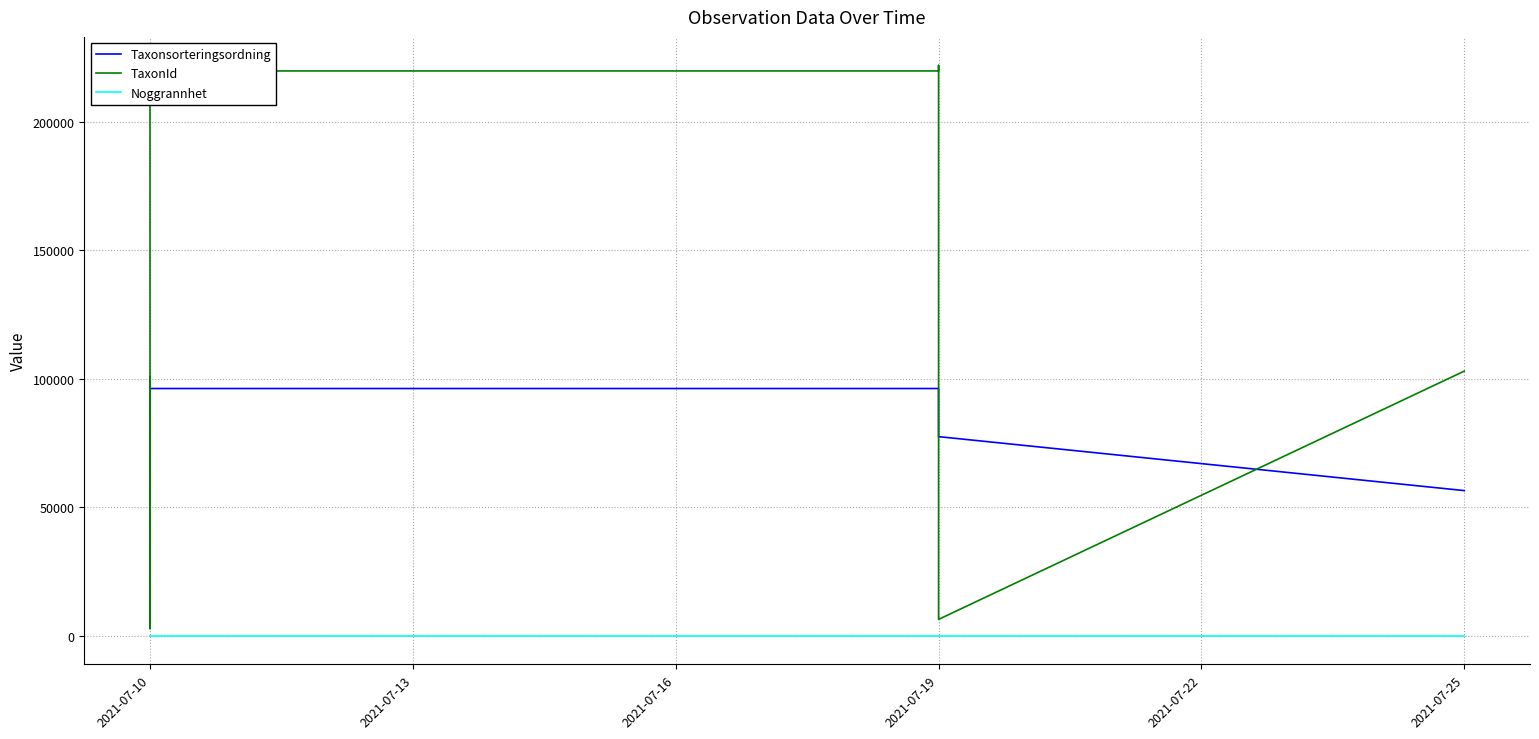

In TaxonId, how many points are lower than both neighbors (excluding endpoints)?

2